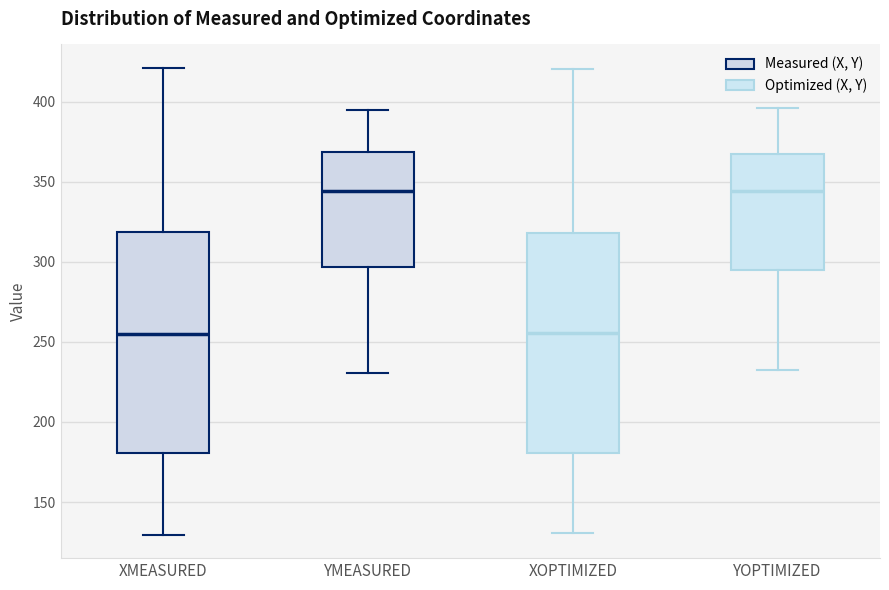

Reading left to right, transcribe this box plot: for each box, give where its median line is, the range the box spans, and where its two whiskers end, as read against the y-axis. The values are not printed on the chart, so give them approximately, as read against the axis.

XMEASURED: median 255, box 180 to 320, whiskers 130 to 420
YMEASURED: median 345, box 295 to 370, whiskers 230 to 395
XOPTIMIZED: median 255, box 180 to 320, whiskers 130 to 420
YOPTIMIZED: median 345, box 295 to 365, whiskers 235 to 395